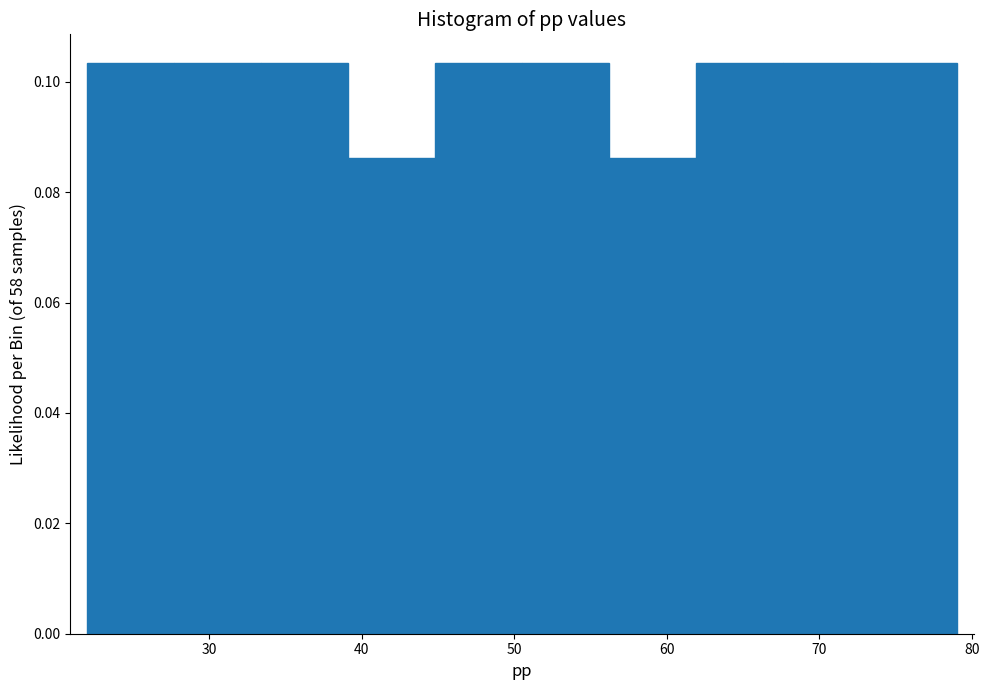

Reading left to right, list every bar in this chart as the range it spans on the x-axis followed by its height. Neither the bar edges nor the heights are printed on the chart, so give them approximately, as read against the axes.

22.0 to 27.7: 0.104
27.7 to 33.4: 0.104
33.4 to 39.1: 0.104
39.1 to 44.8: 0.086
44.8 to 50.5: 0.104
50.5 to 56.2: 0.104
56.2 to 61.9: 0.086
61.9 to 67.6: 0.104
67.6 to 73.3: 0.104
73.3 to 79.0: 0.104